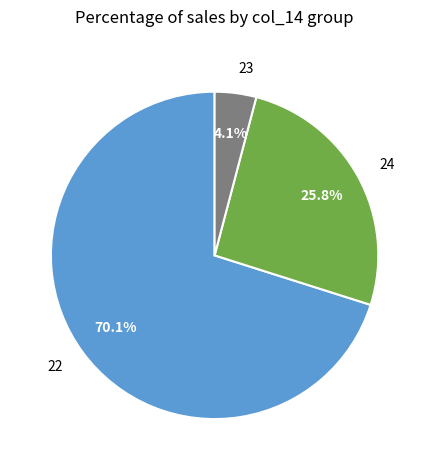

Does any single category account for the majority?

Yes